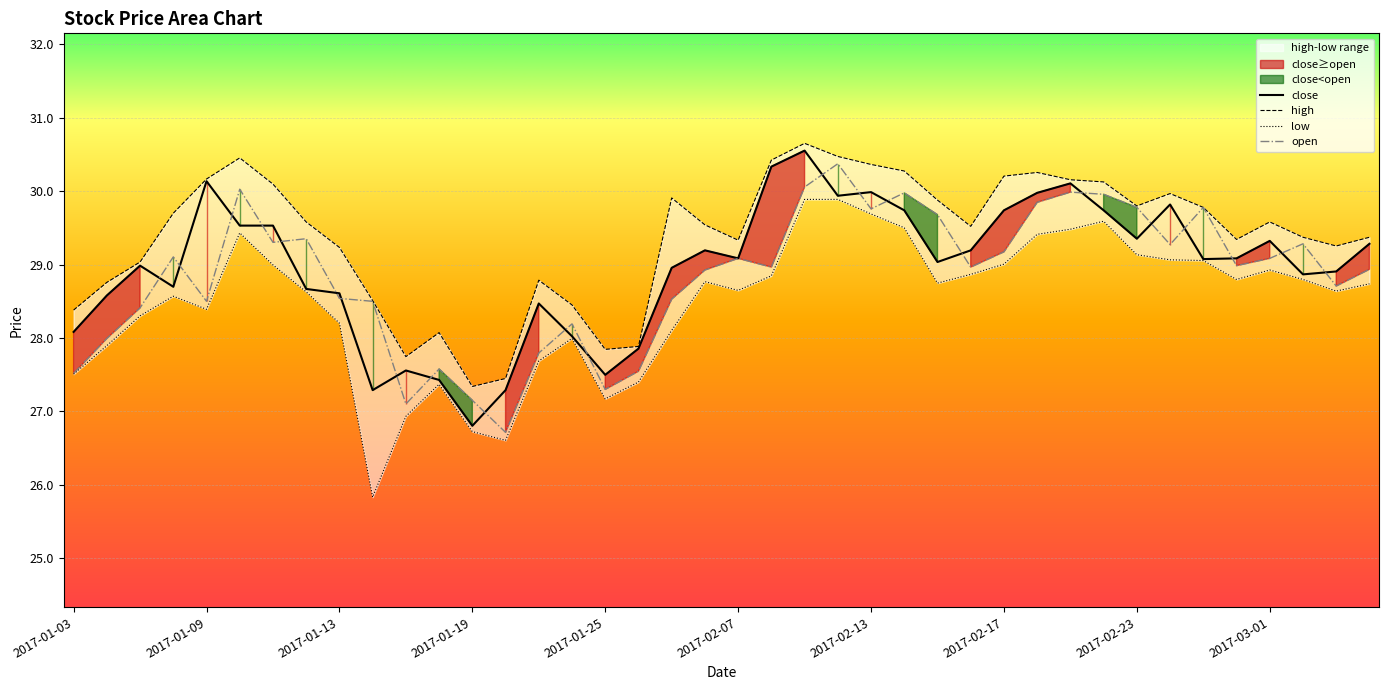

What is the value of the low point at the 9th from the left?

28.2